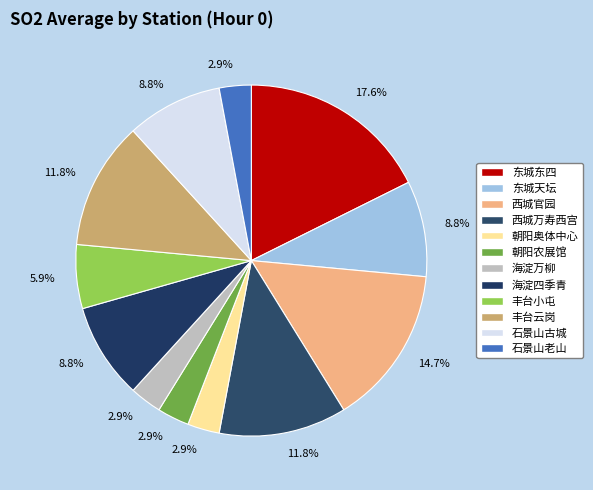

Rank the categories by value from highest to lowest.

东城东四, 西城官园, 西城万寿西宫, 丰台云岗, 东城天坛, 海淀四季青, 石景山古城, 丰台小屯, 朝阳奥体中心, 朝阳农展馆, 海淀万柳, 石景山老山